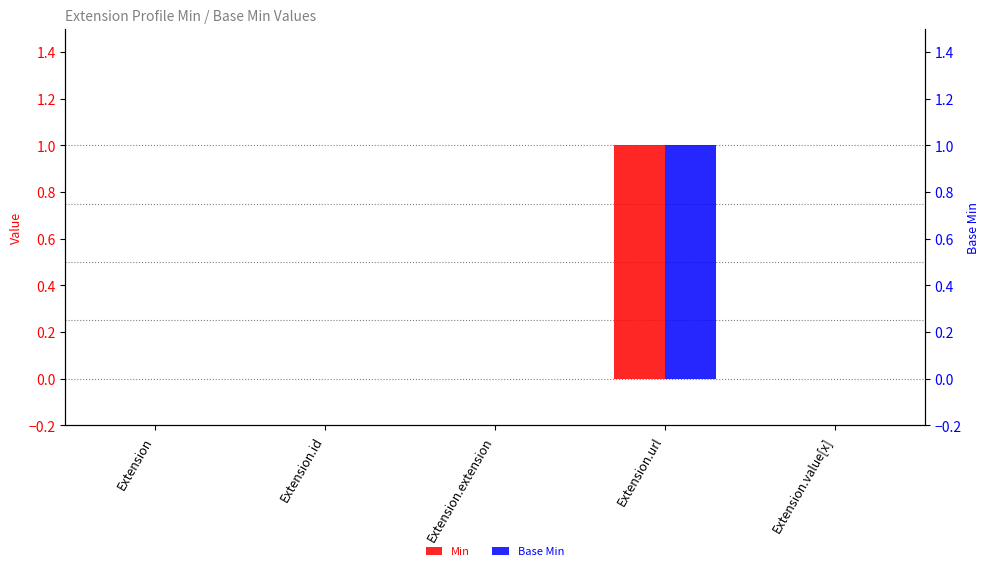

Count the number of data series in this chart.

2